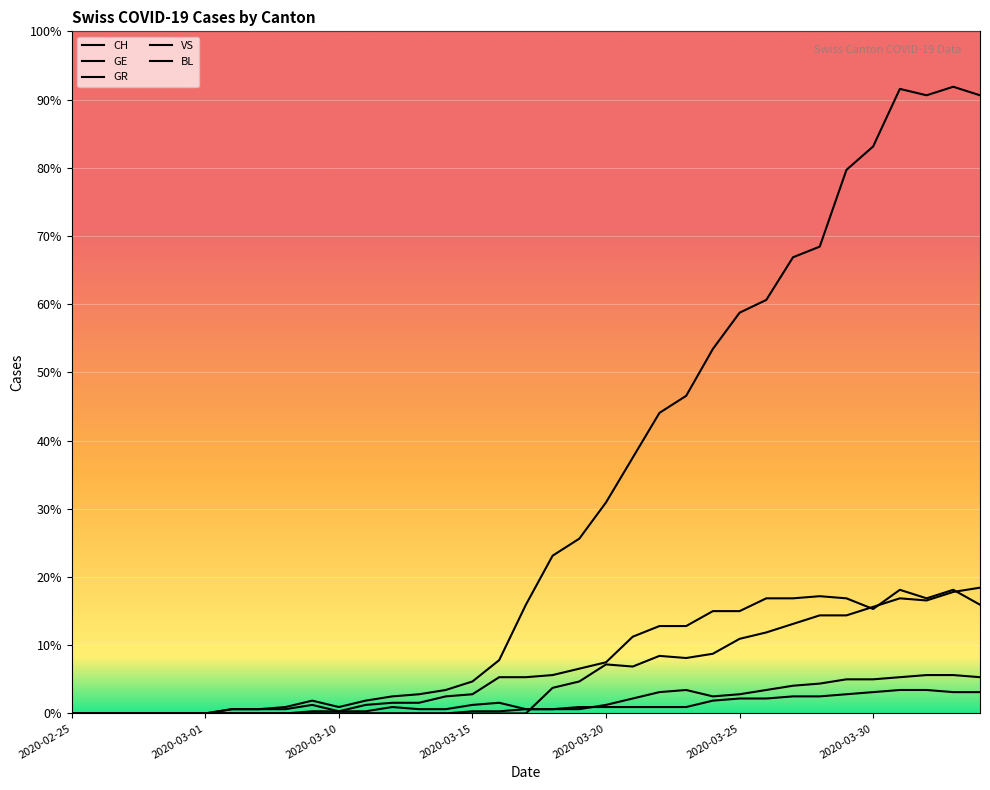

What is the difference between the GE values at 2020-03-16 and 2020-02-27?

17